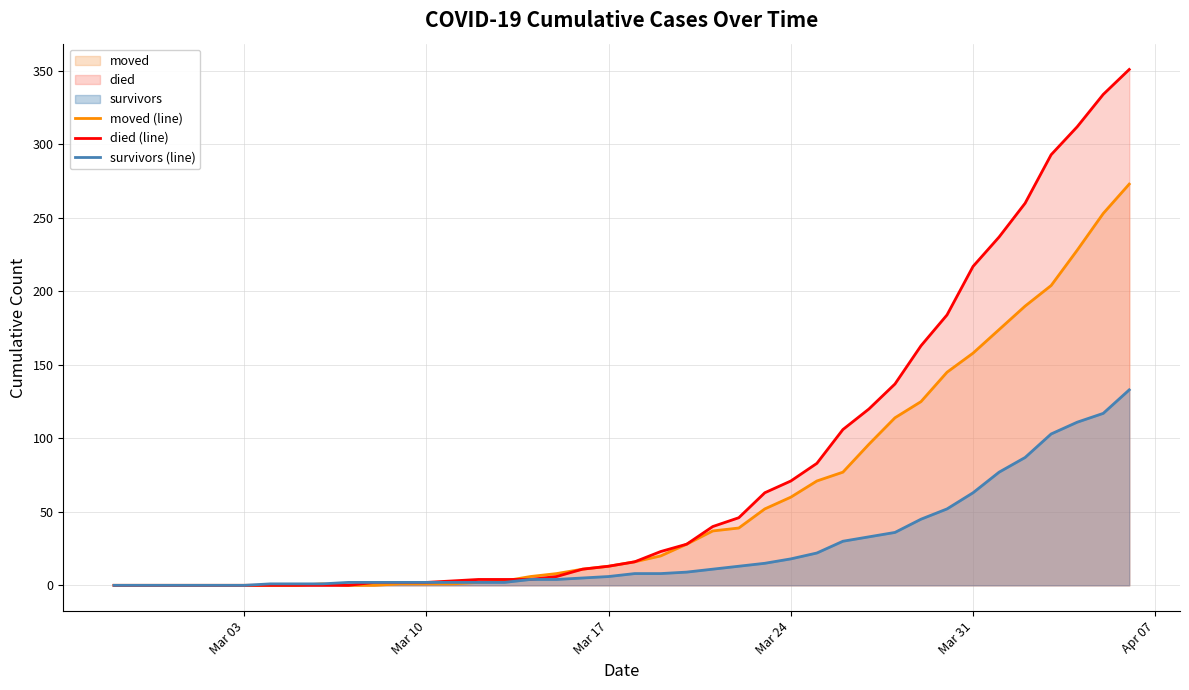

True or false: survivors (line) has a value of 32 at Mar 31.

False